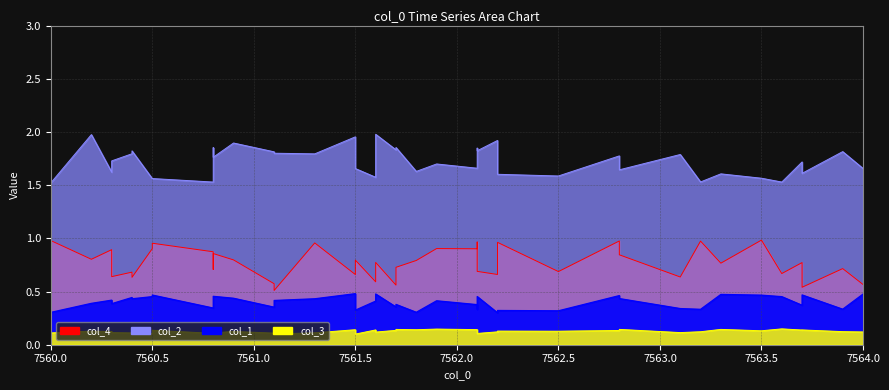

Reading left to right, list all the values displayed in this chart.

col_4: 1.0	0.8	0.9	0.6	0.7	0.6	0.9	1.0	0.9	0.7	0.9	0.8	0.6	0.5	1.0	0.7	0.8	0.6	0.8	0.6	0.7	0.8	0.9	0.9	1.0	0.7	0.7	1.0	0.7	1.0	0.8	0.6	1.0	0.8	1.0	0.7	0.8	0.5	0.7	0.6
col_2: 1.5	2.0	1.6	1.7	1.8	1.8	1.6	1.6	1.5	1.9	1.8	1.9	1.8	1.8	1.8	2.0	1.7	1.6	2.0	1.8	1.9	1.6	1.7	1.7	1.8	1.8	1.9	1.6	1.6	1.8	1.6	1.8	1.5	1.6	1.6	1.5	1.7	1.6	1.8	1.7
col_1: 0.3	0.4	0.4	0.4	0.4	0.4	0.5	0.5	0.3	0.4	0.5	0.4	0.4	0.4	0.4	0.5	0.3	0.4	0.5	0.4	0.4	0.3	0.4	0.4	0.3	0.5	0.3	0.3	0.3	0.5	0.4	0.3	0.3	0.5	0.5	0.5	0.4	0.5	0.3	0.5
col_3: 0.1	0.1	0.1	0.1	0.1	0.1	0.1	0.1	0.1	0.1	0.1	0.1	0.1	0.1	0.1	0.1	0.1	0.1	0.1	0.1	0.1	0.1	0.1	0.1	0.1	0.1	0.1	0.1	0.1	0.1	0.1	0.1	0.1	0.1	0.1	0.1	0.1	0.1	0.1	0.1